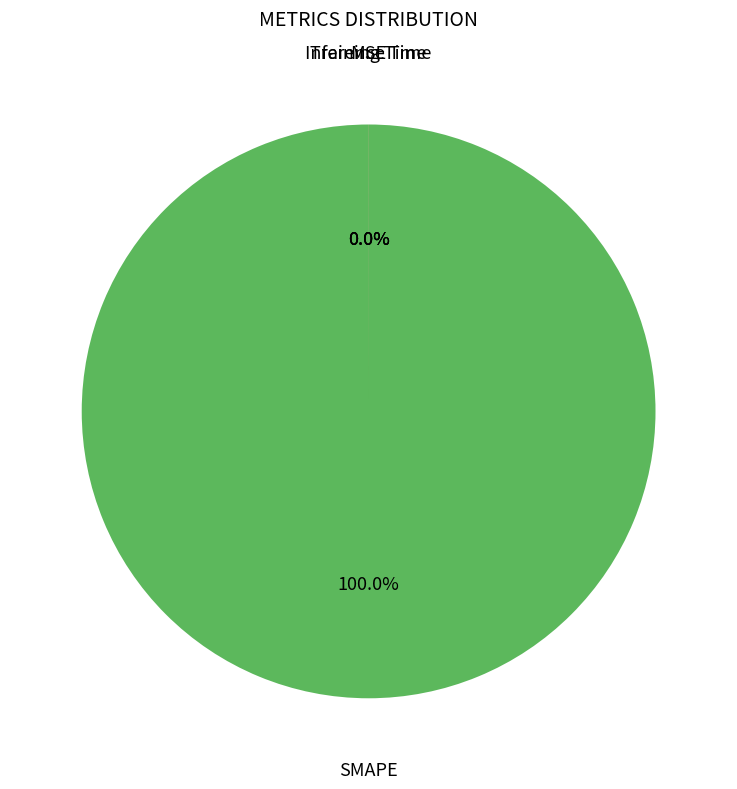

To the nearest percent, what is the combined percentage of SMAPE and MSE?

100%